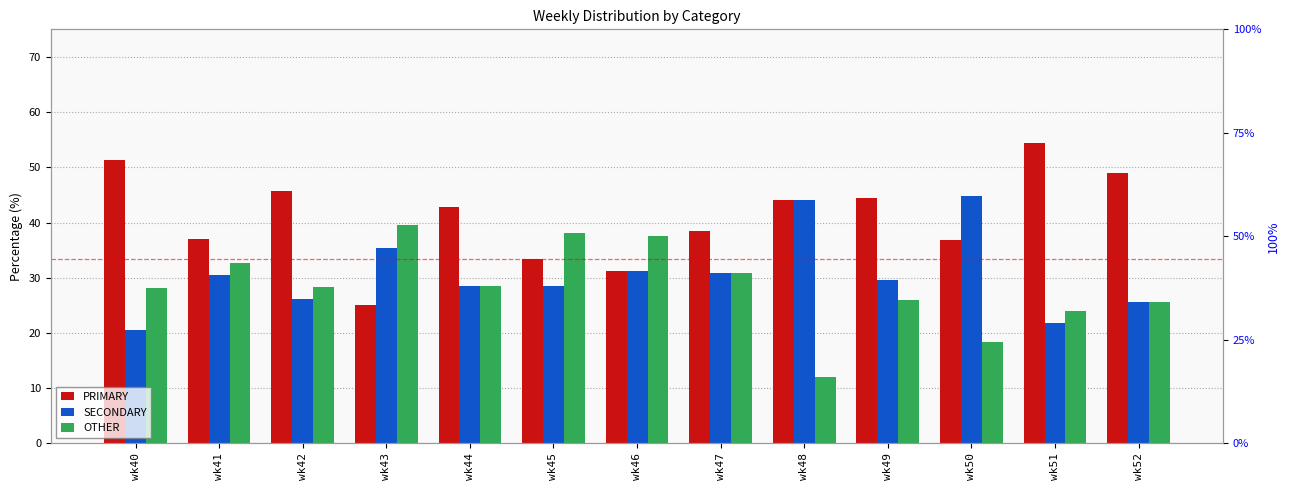

How many bars are there in each group?

3